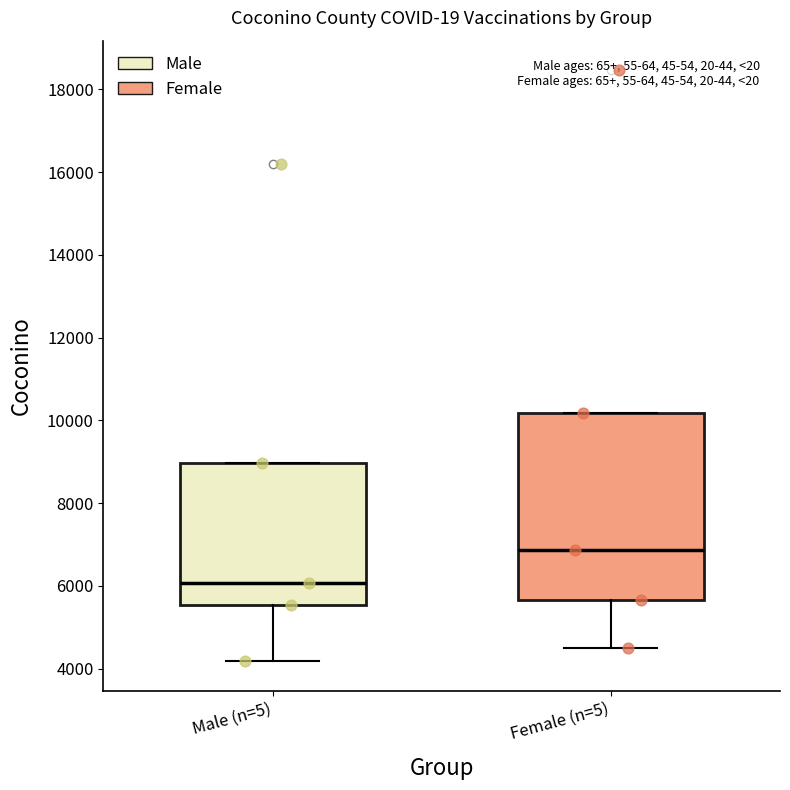

Which box has the highest median line?

Female (n=5)